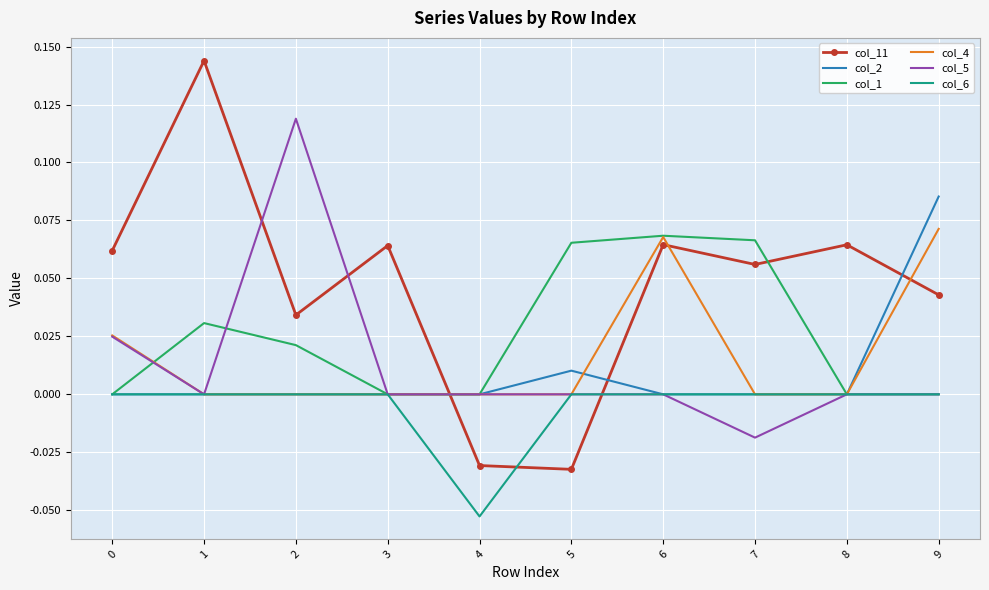

True or false: col_6 and col_11 intersect in this chart.

True